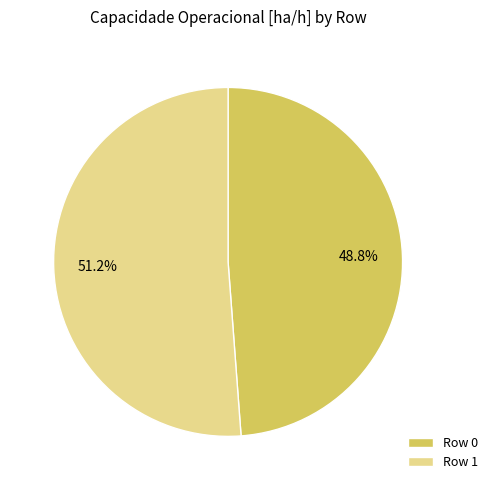

Is there a majority slice in this chart?

Yes